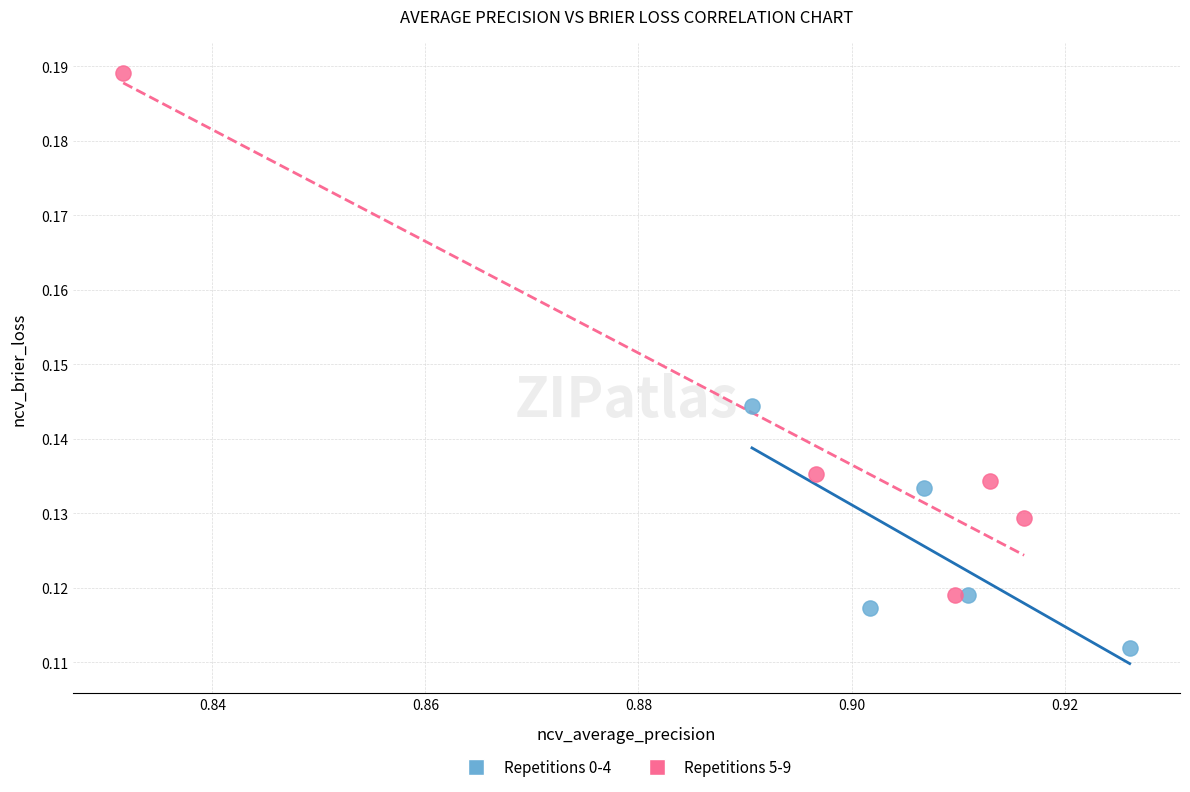

Which series has the widest spread of Y values?

Repetitions 5-9